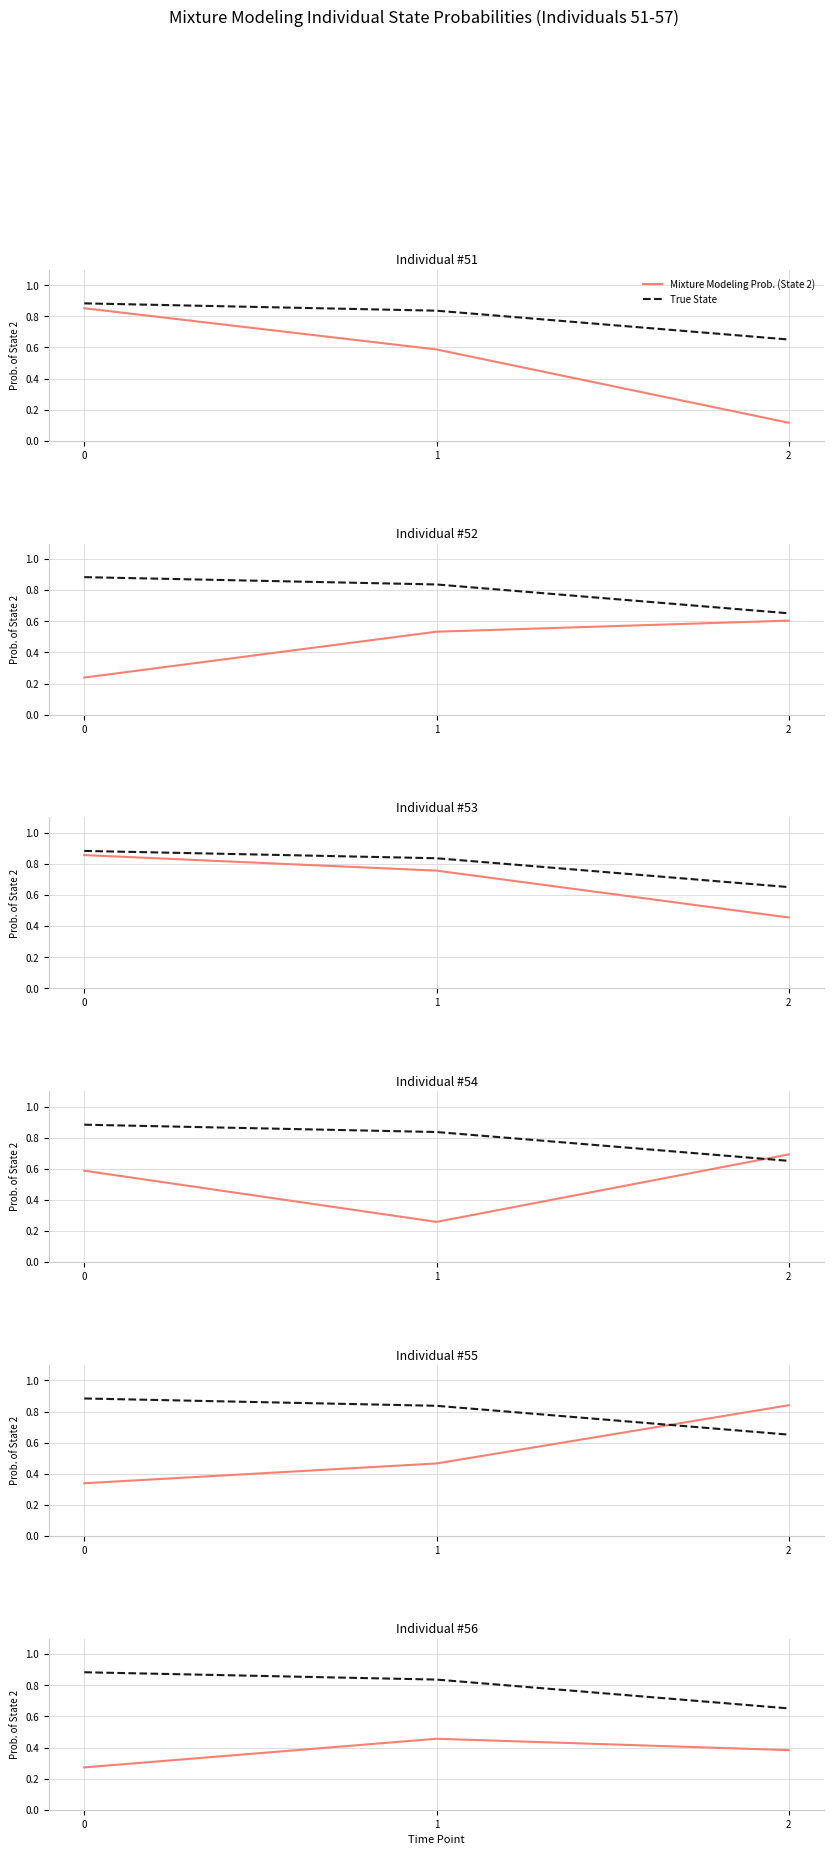

The value of Mixture Modeling Prob. at 0 is 0.3. True or false?

True